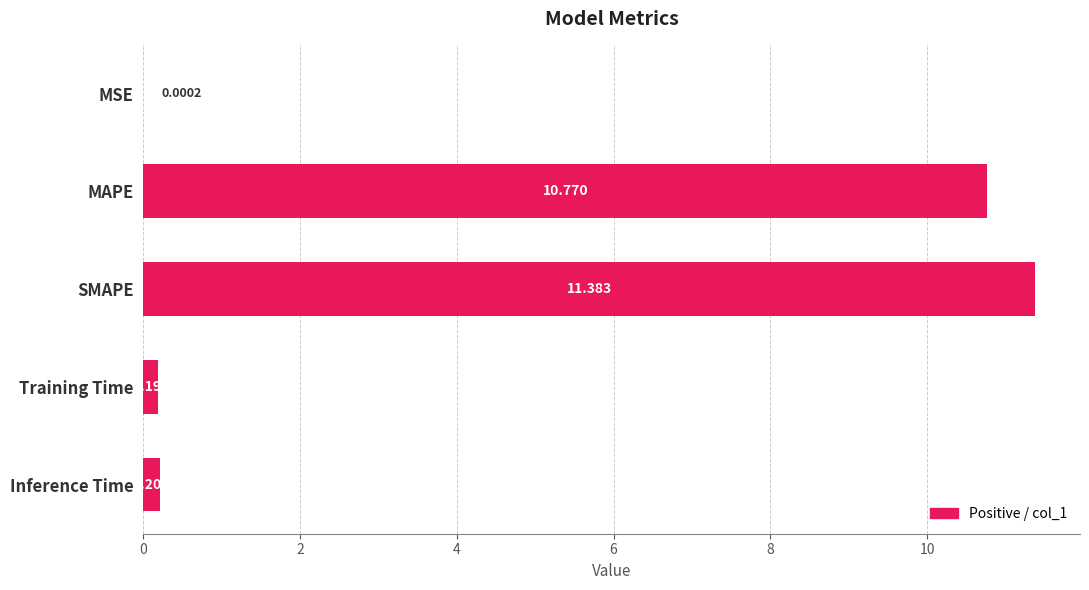

What is the sum of all values?

22.6